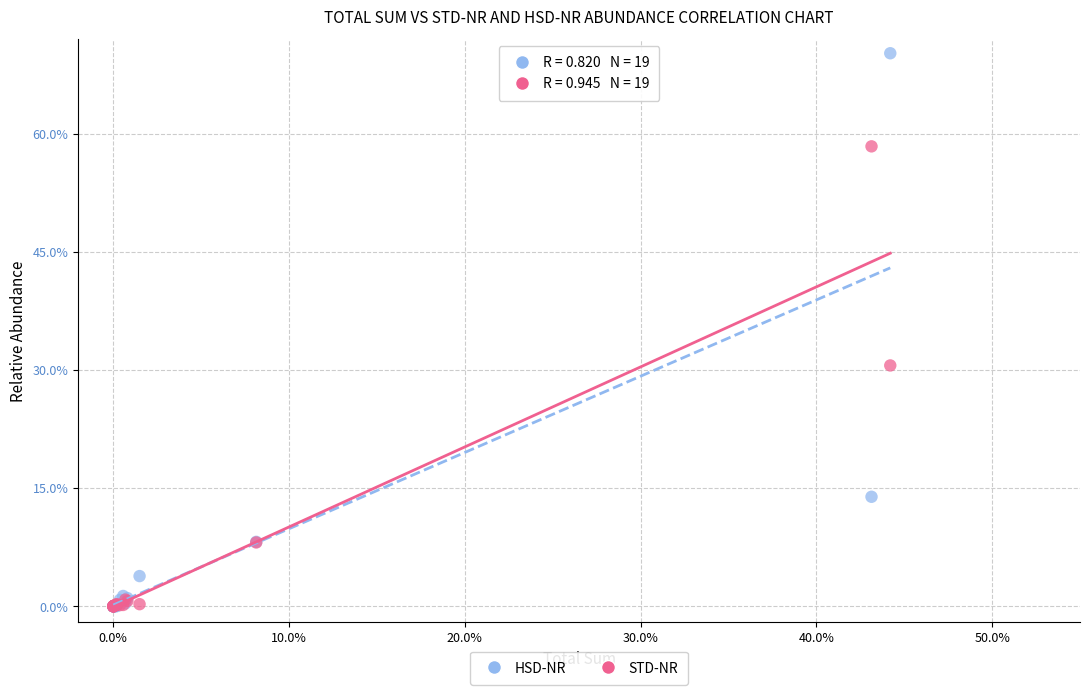

What are all the series names shown in the legend?

HSD-NR, STD-NR